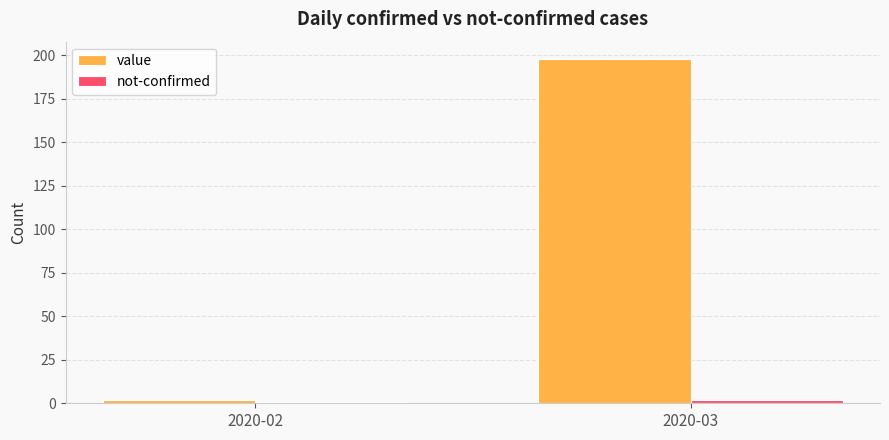

What is the sum of all value values?

200